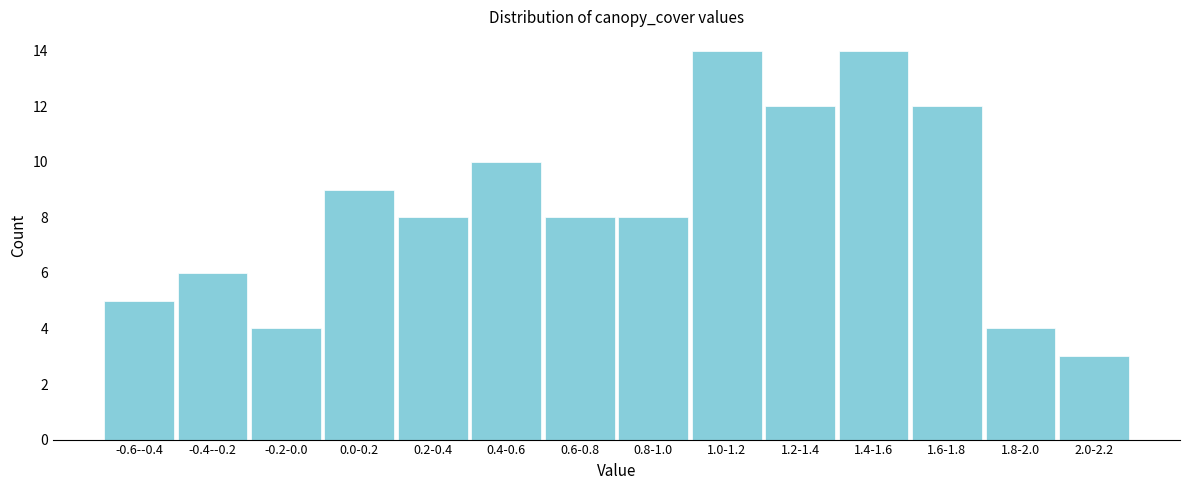

Reading right to left, what are all the values shown in this chart?

3	4	12	14	12	14	8	8	10	8	9	4	6	5